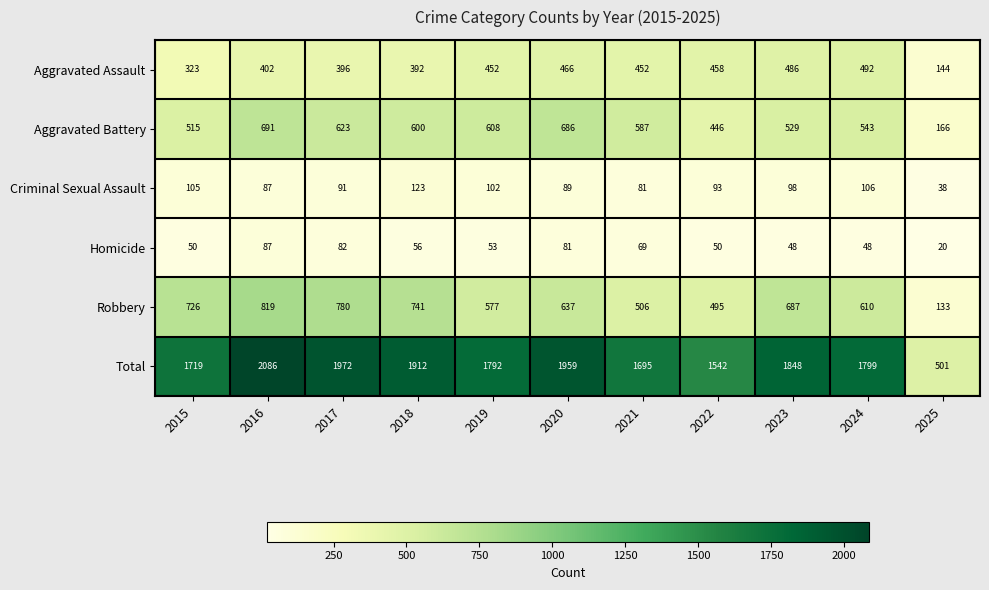

Is the value of Aggravated Battery at 2015 greater than the value of Criminal Sexual Assault at 2017?

Yes